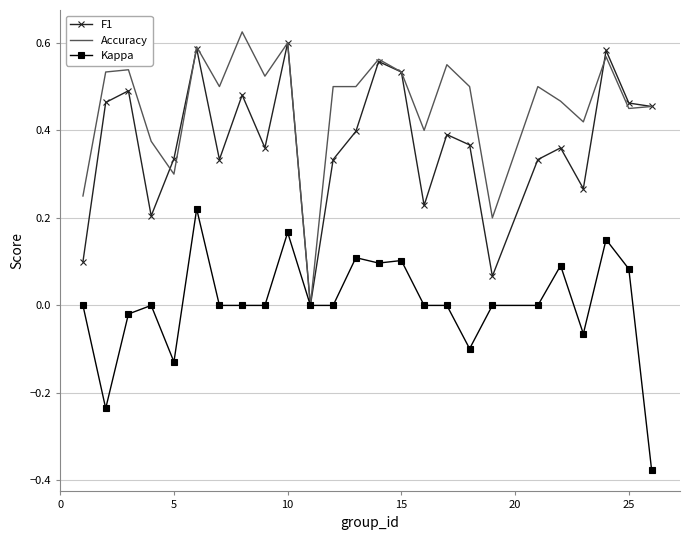

List the series in order of their overall mean, highest first.

Accuracy, F1, Kappa